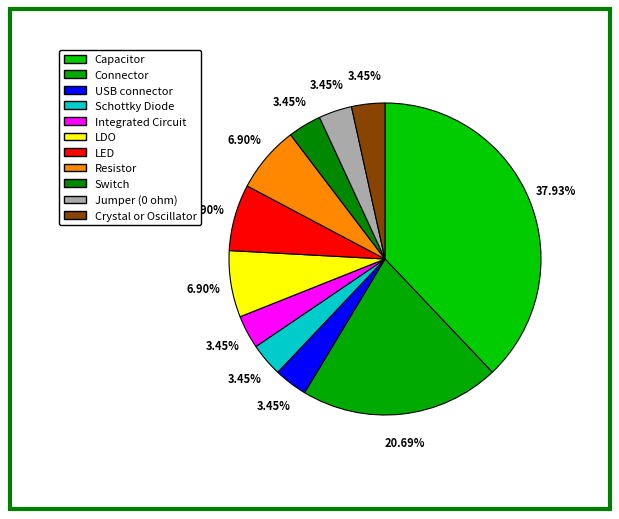

What is the smallest slice in the pie chart?

USB connector